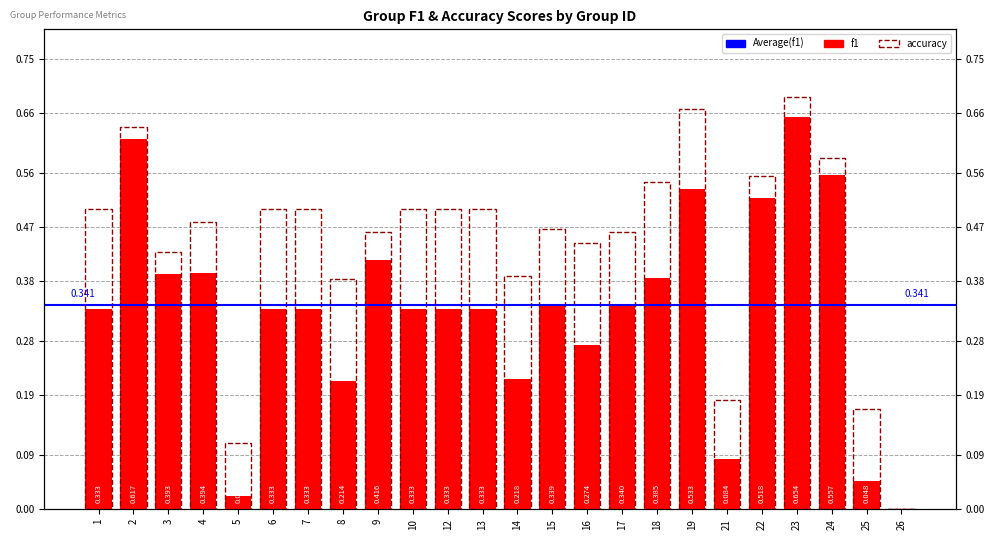

Reading right to left, list all the values displayed in this chart.

f1: 26=0.0	25=0.0	24=0.6	23=0.7	22=0.5	21=0.1	19=0.5	18=0.4	17=0.3	16=0.3	15=0.3	14=0.2	13=0.3	12=0.3	10=0.3	9=0.4	8=0.2	7=0.3	6=0.3	5=0.0	4=0.4	3=0.4	2=0.6	1=0.3
accuracy: 26=0.0	25=0.2	24=0.6	23=0.7	22=0.6	21=0.2	19=0.7	18=0.5	17=0.5	16=0.4	15=0.5	14=0.4	13=0.5	12=0.5	10=0.5	9=0.5	8=0.4	7=0.5	6=0.5	5=0.1	4=0.5	3=0.4	2=0.6	1=0.5